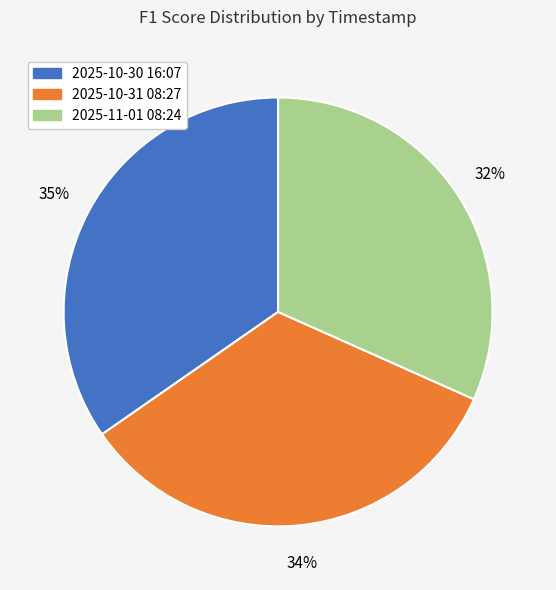

Is there any slice that represents more than half of the pie?

No